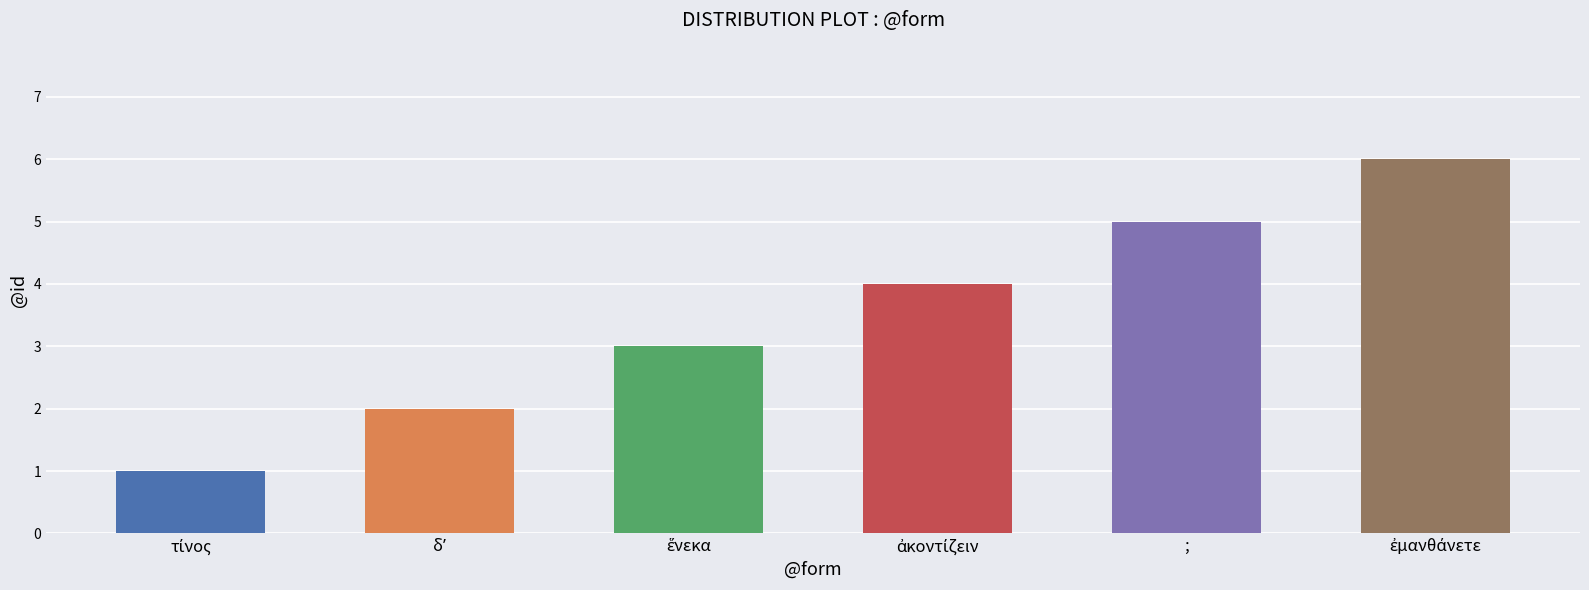

What is the maximum value shown in the chart?

6